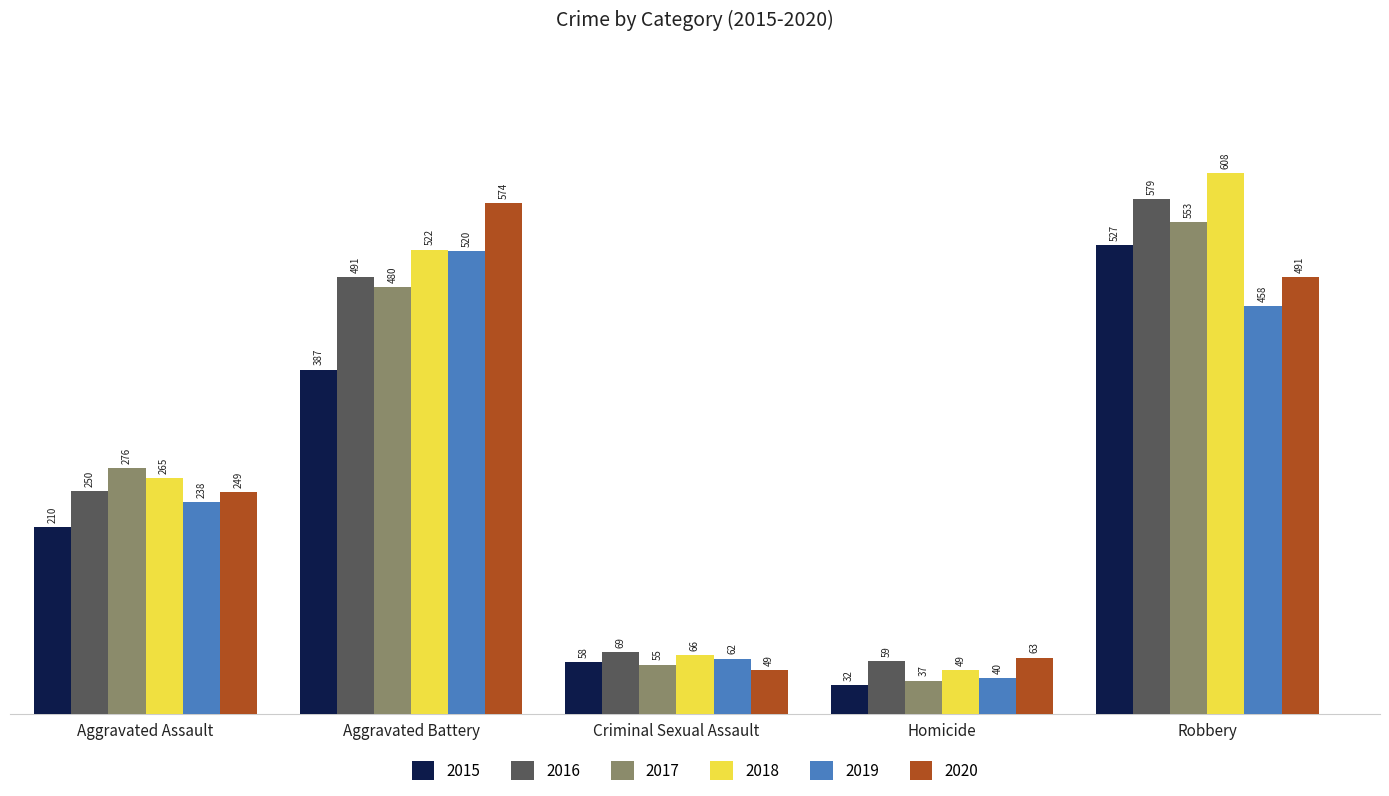

Reading left to right, list all the values displayed in this chart.

2015: Aggravated Assault=210	Aggravated Battery=387	Criminal Sexual Assault=58	Homicide=32	Robbery=527
2016: Aggravated Assault=250	Aggravated Battery=491	Criminal Sexual Assault=69	Homicide=59	Robbery=579
2017: Aggravated Assault=276	Aggravated Battery=480	Criminal Sexual Assault=55	Homicide=37	Robbery=553
2018: Aggravated Assault=265	Aggravated Battery=522	Criminal Sexual Assault=66	Homicide=49	Robbery=608
2019: Aggravated Assault=238	Aggravated Battery=520	Criminal Sexual Assault=62	Homicide=40	Robbery=458
2020: Aggravated Assault=249	Aggravated Battery=574	Criminal Sexual Assault=49	Homicide=63	Robbery=491